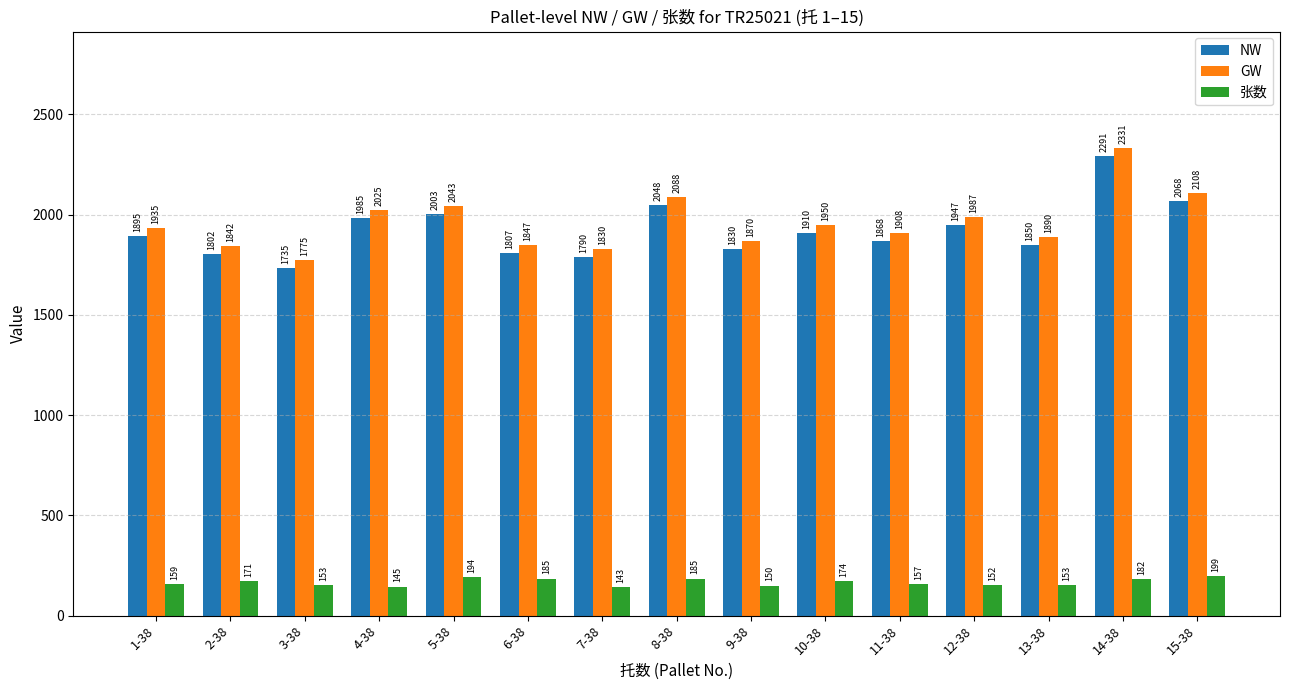

What is the difference between the NW values at 1-38 and 7-38?

105